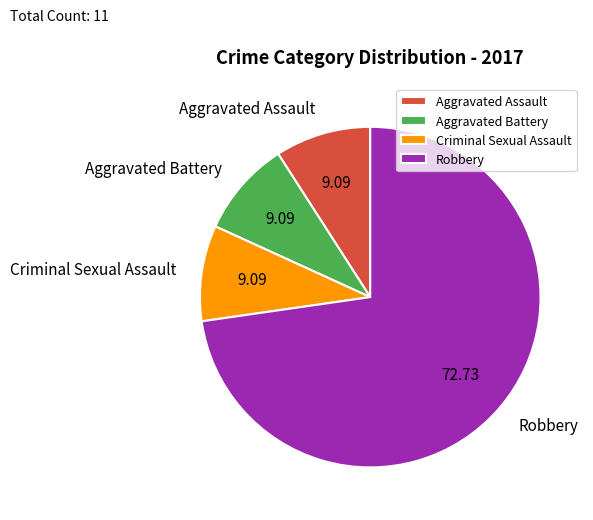

How many segments does this pie chart have?

4